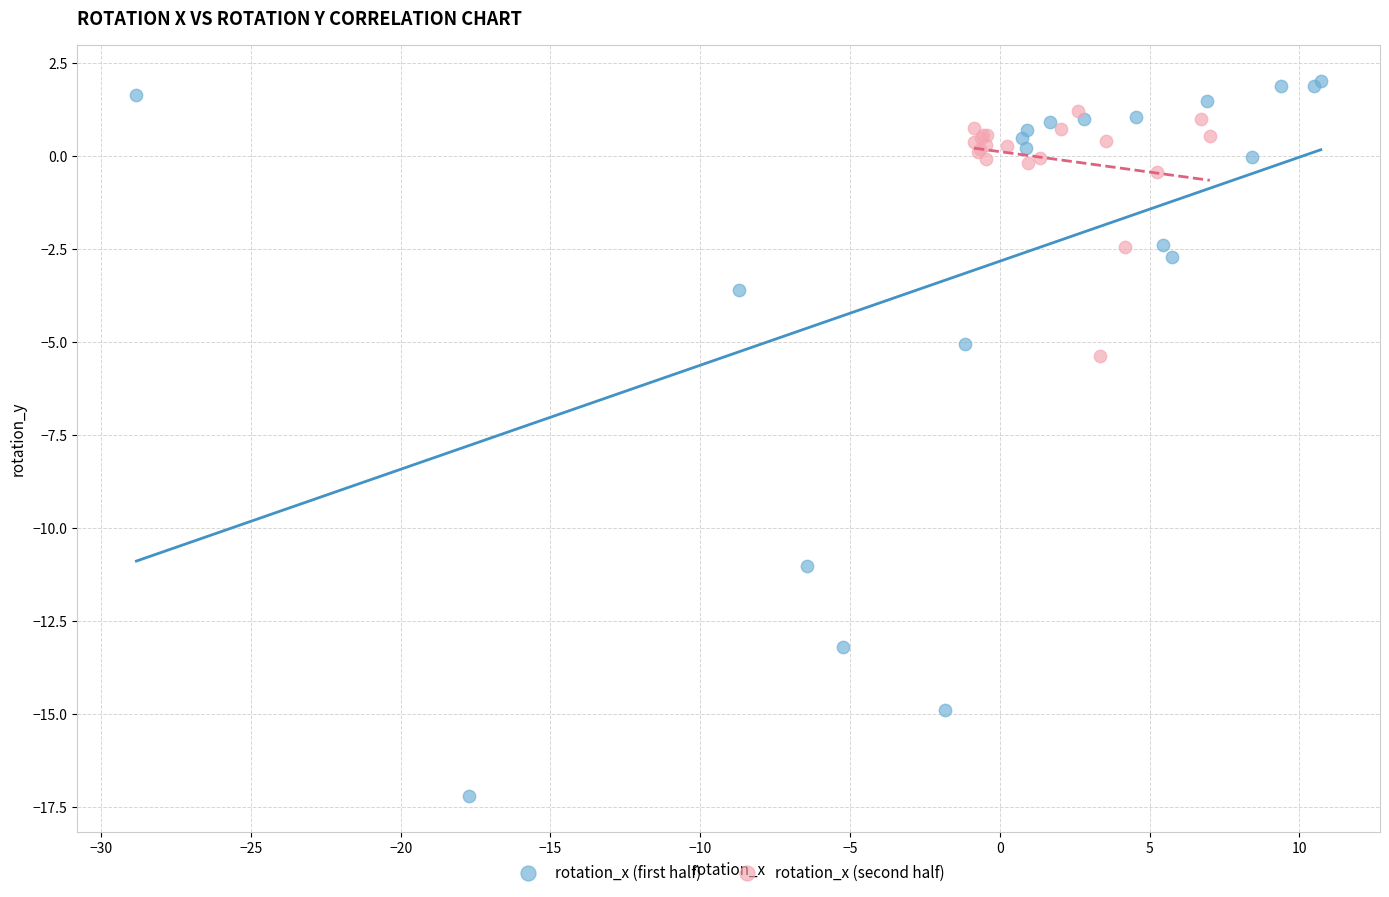

Which series contains the highest Y value?

rotation_x (first half)